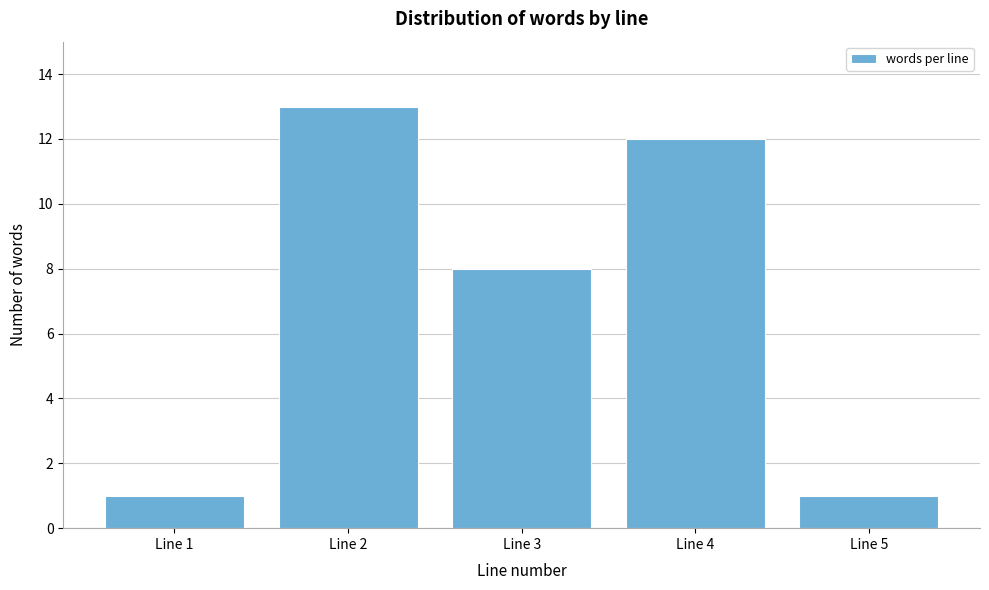

Reading right to left, list all the values displayed in this chart.

Line 5=1	Line 4=12	Line 3=8	Line 2=13	Line 1=1